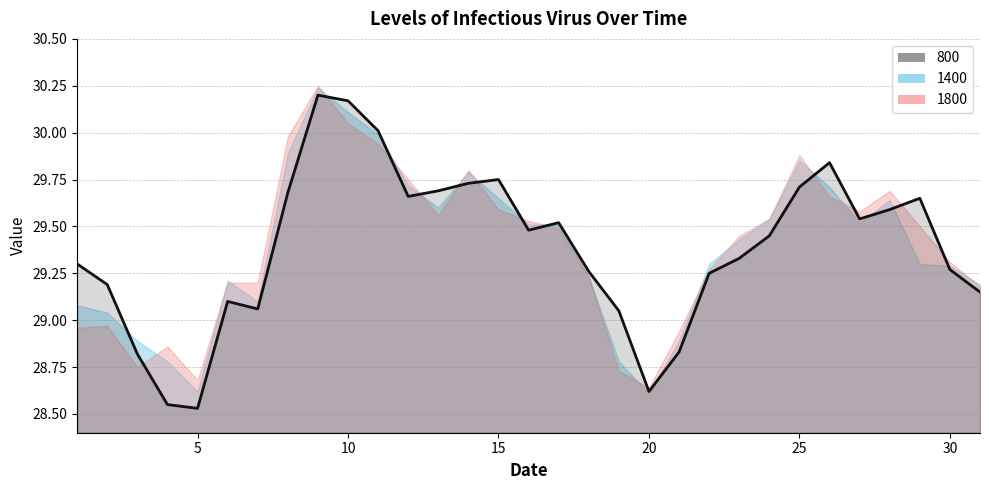

Which series has the widest spread of values?

800